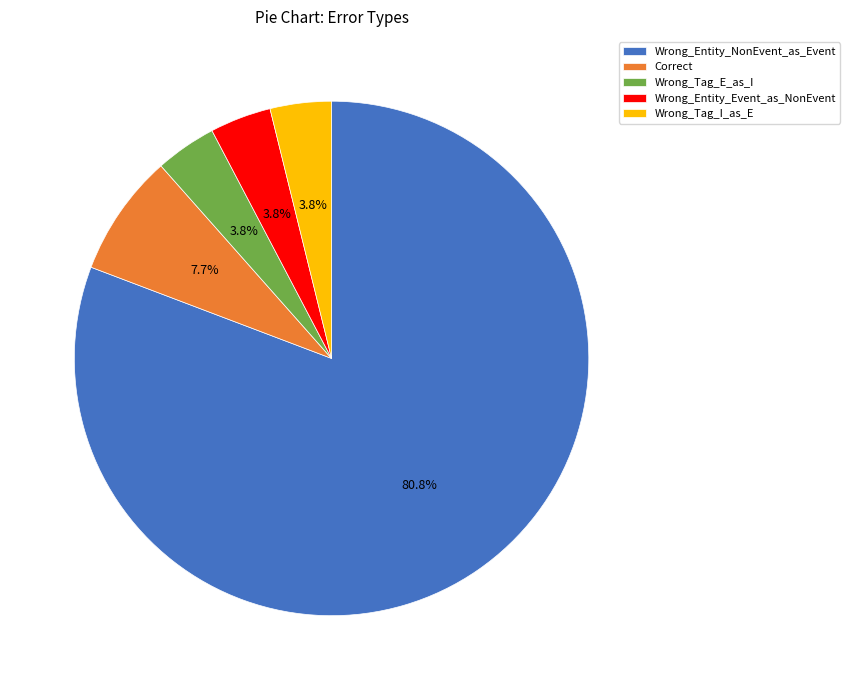

Approximately how many times larger is the value at Wrong_Tag_I_as_E compared to Wrong_Entity_Event_as_NonEvent?

1.0